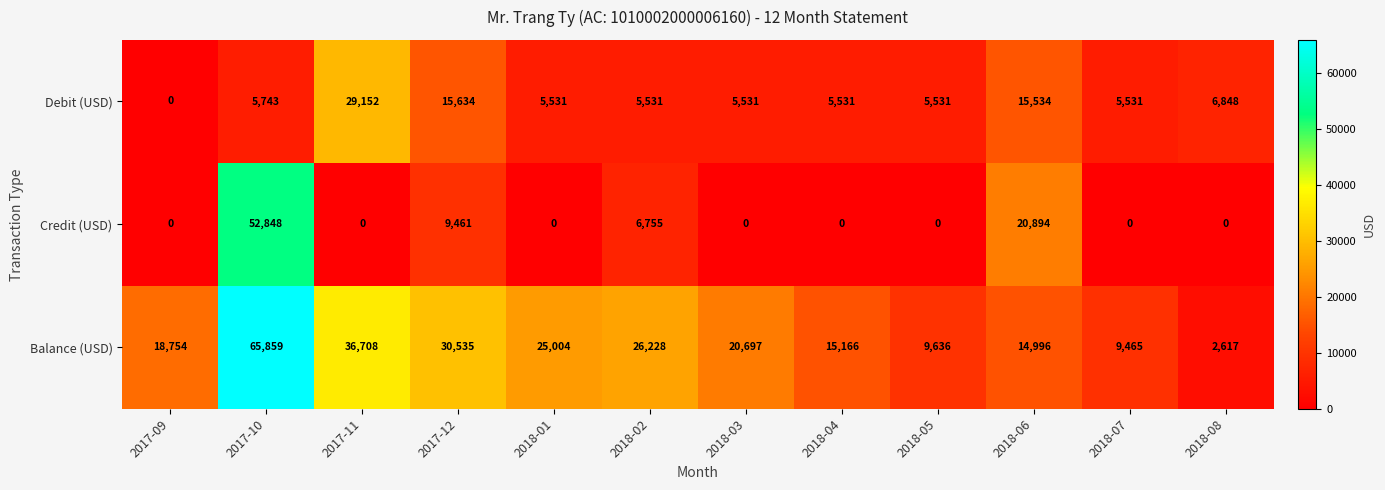

Which series has the largest range (max minus min)?

Balance (USD)